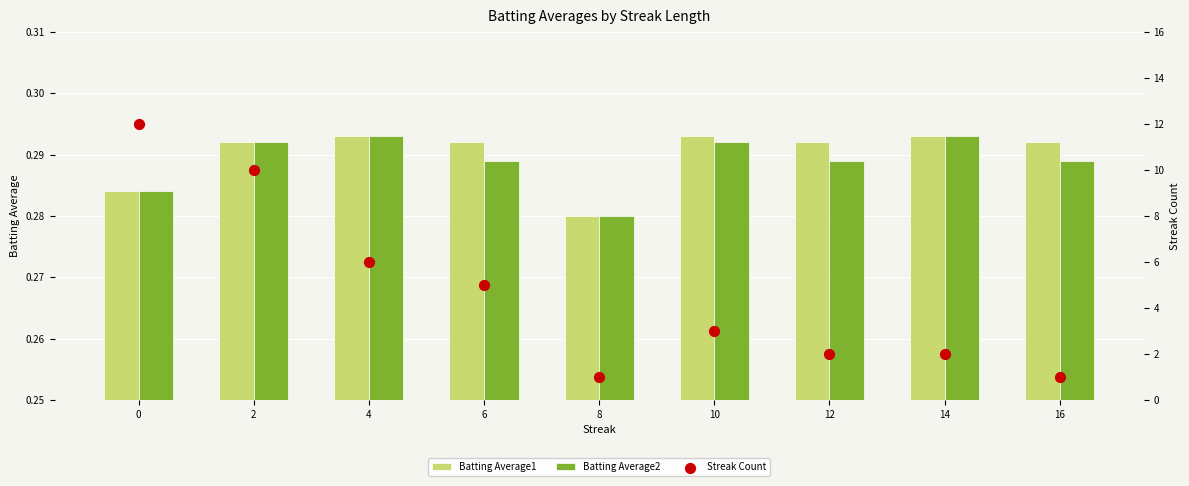

At how many categories does at least one series exceed 6?

2